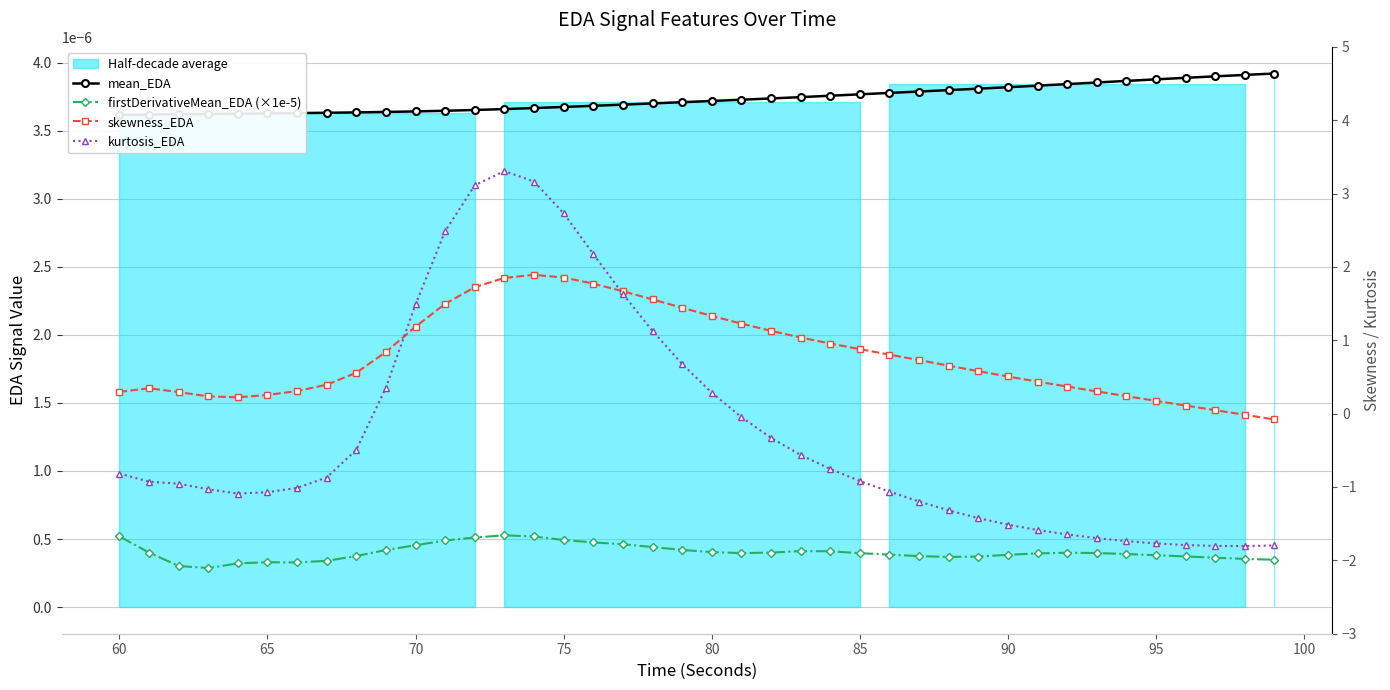

In kurtosis_EDA, how many points are higher than both neighbors (excluding endpoints)?

1